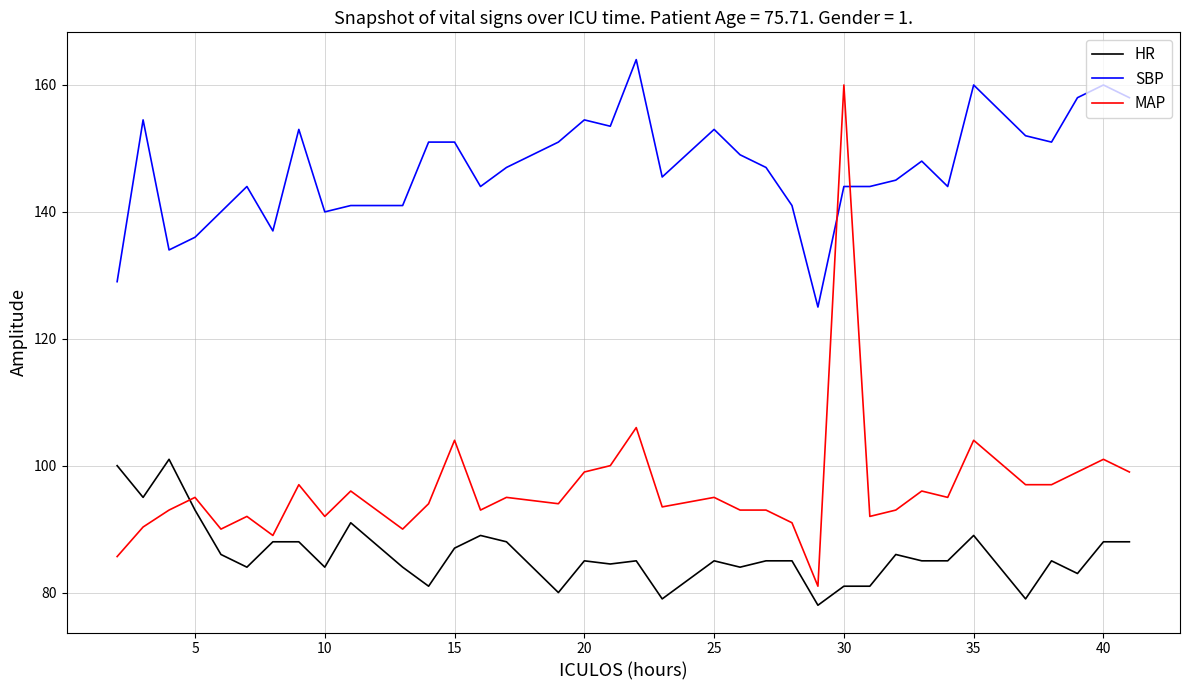

Which series has the largest range (max minus min)?

MAP